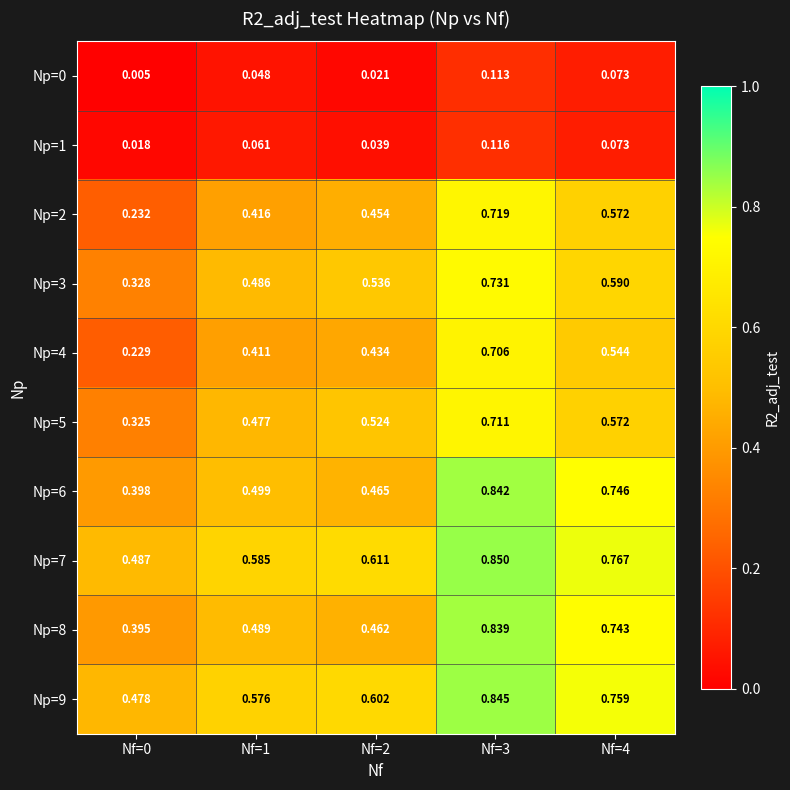

Is the value of Np=6 at Nf=0 greater than the value of Np=1 at Nf=4?

Yes